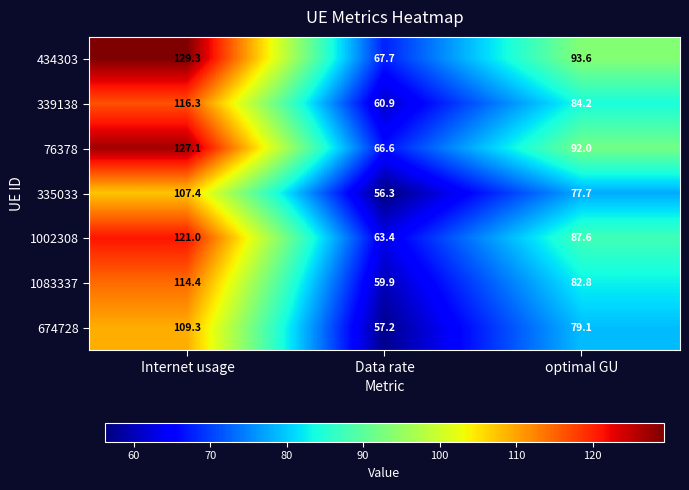

Reading left to right, extract all data points from this chart.

434303: Internet usage=129.3	Data rate=67.7	optimal GU=93.6
339138: Internet usage=116.3	Data rate=60.9	optimal GU=84.2
76378: Internet usage=127.1	Data rate=66.6	optimal GU=92.0
335033: Internet usage=107.4	Data rate=56.3	optimal GU=77.7
1002308: Internet usage=121.0	Data rate=63.4	optimal GU=87.6
1083337: Internet usage=114.4	Data rate=59.9	optimal GU=82.8
674728: Internet usage=109.3	Data rate=57.2	optimal GU=79.1